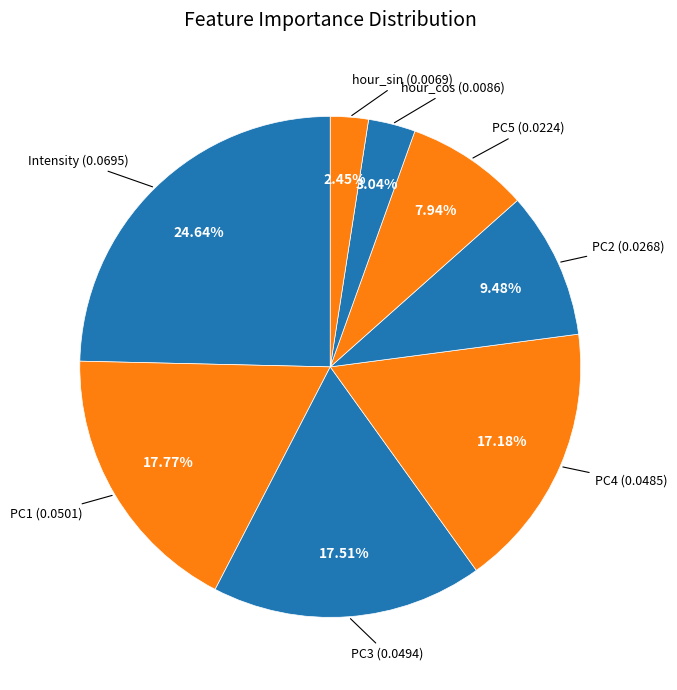

What percentage do PC5 and hour_sin together represent?

10.4%